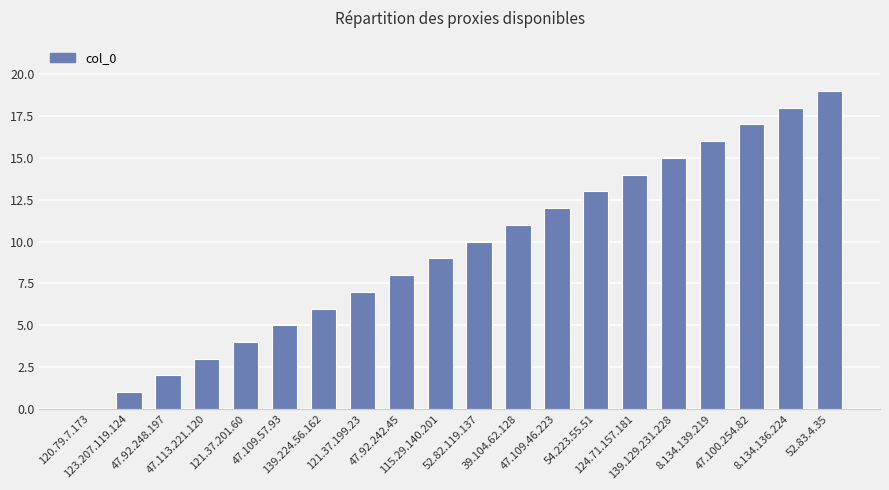

Is it true that the value at 120.79.7.173 is 7?

False